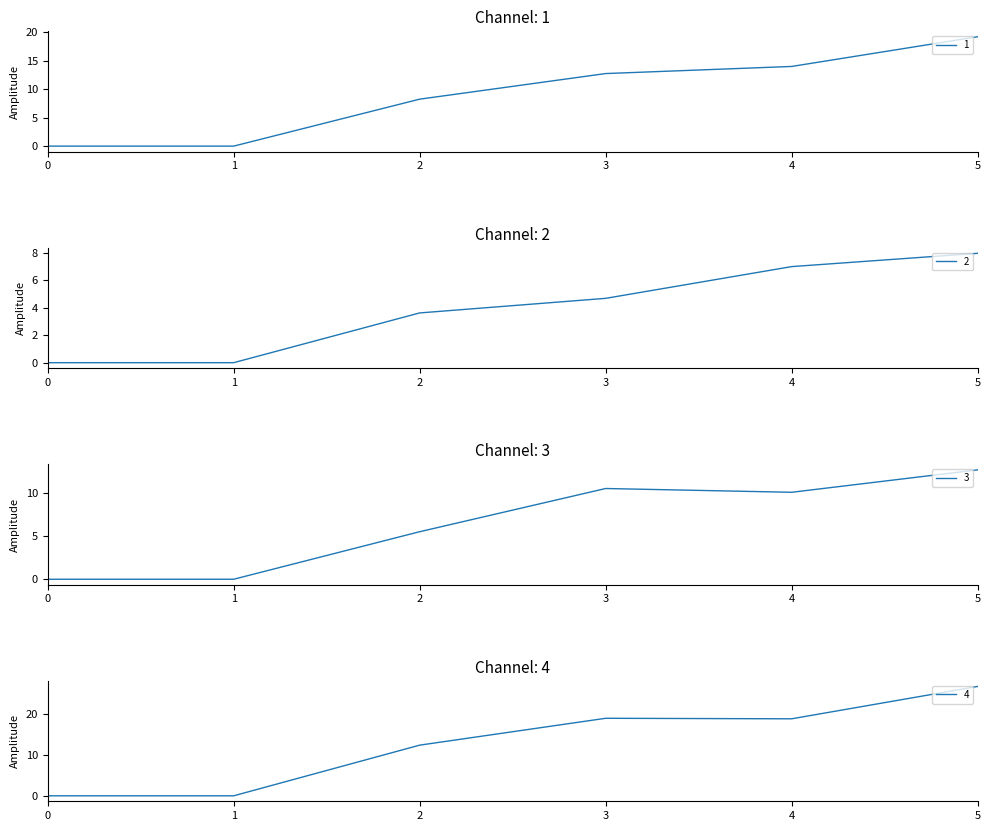

Which has a higher value, 5 or 2?

5